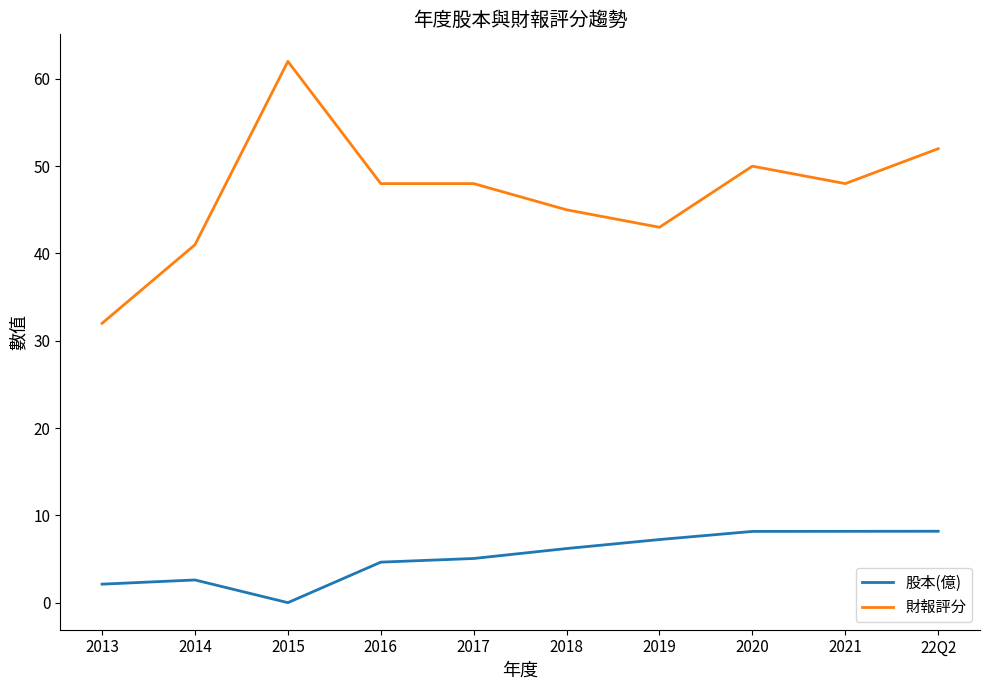

True or false: 財報評分 and 股本(億) cross at least once.

False